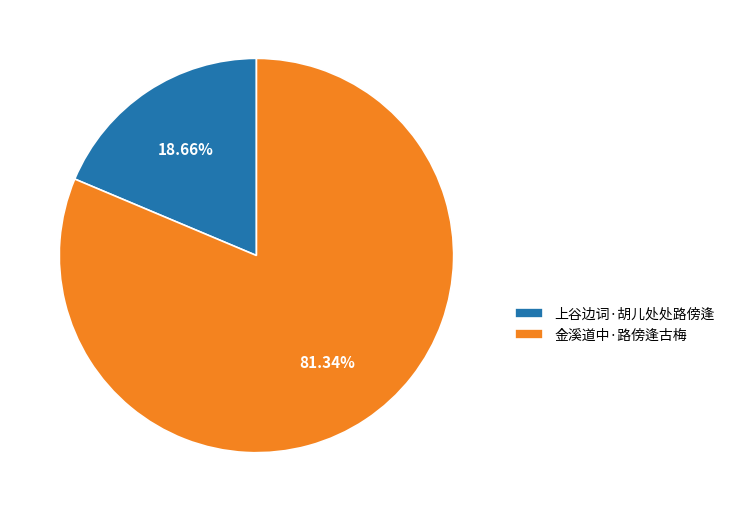

How many slices are in this pie chart?

2